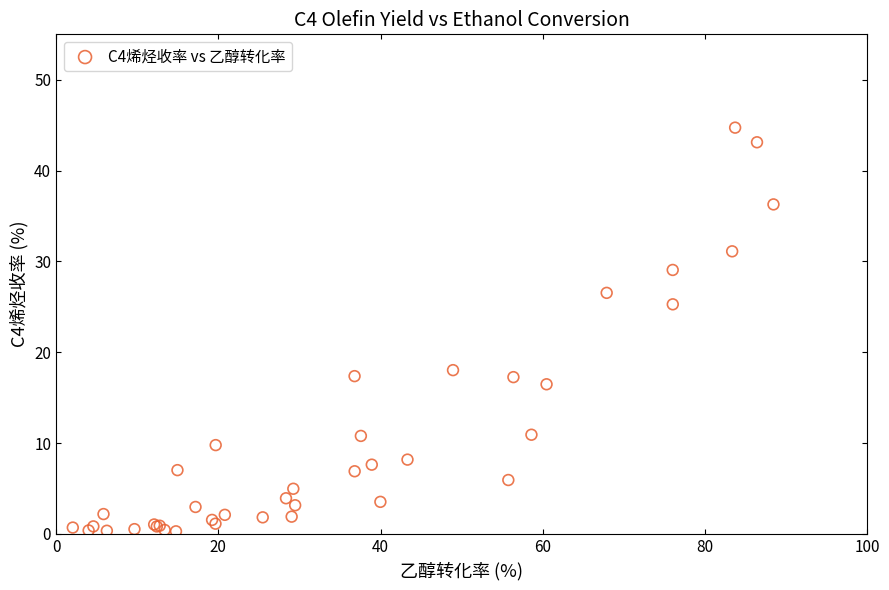

What Y value in the scatter plot is closest to 22?

25.3